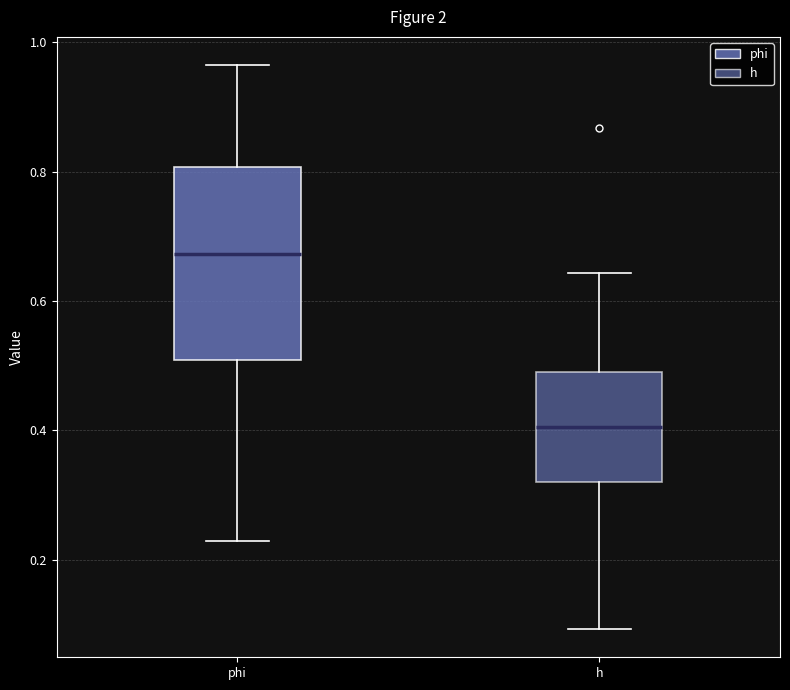

Which box's median line is the lowest?

h